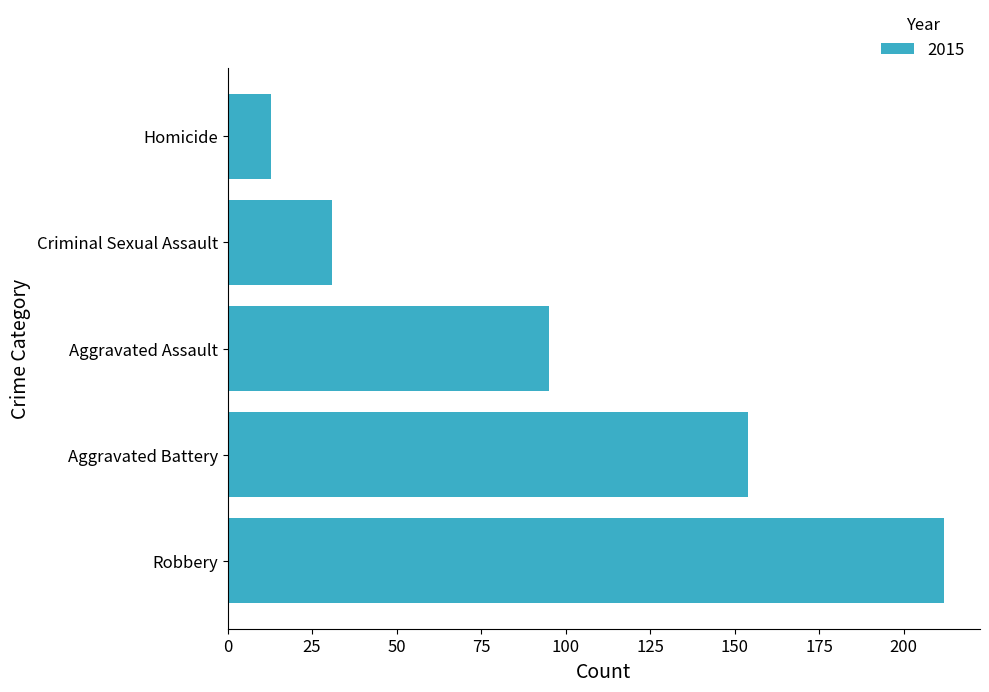

Are the bars horizontal?

Yes